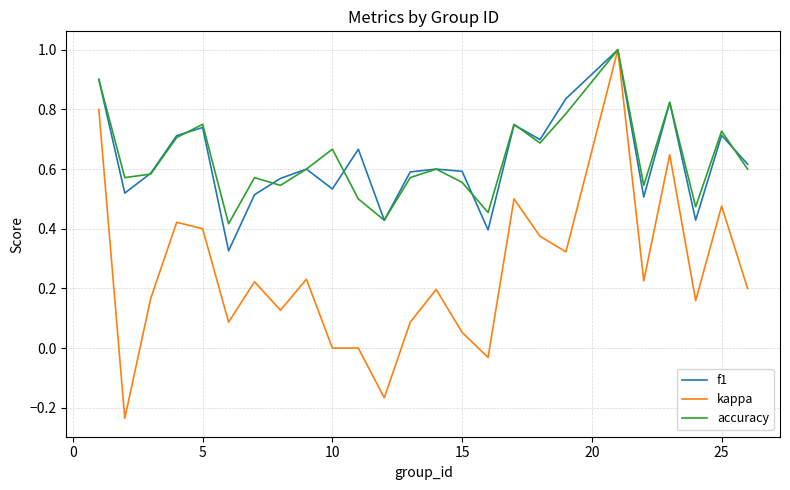

What is the highest value of the accuracy series?

1.0